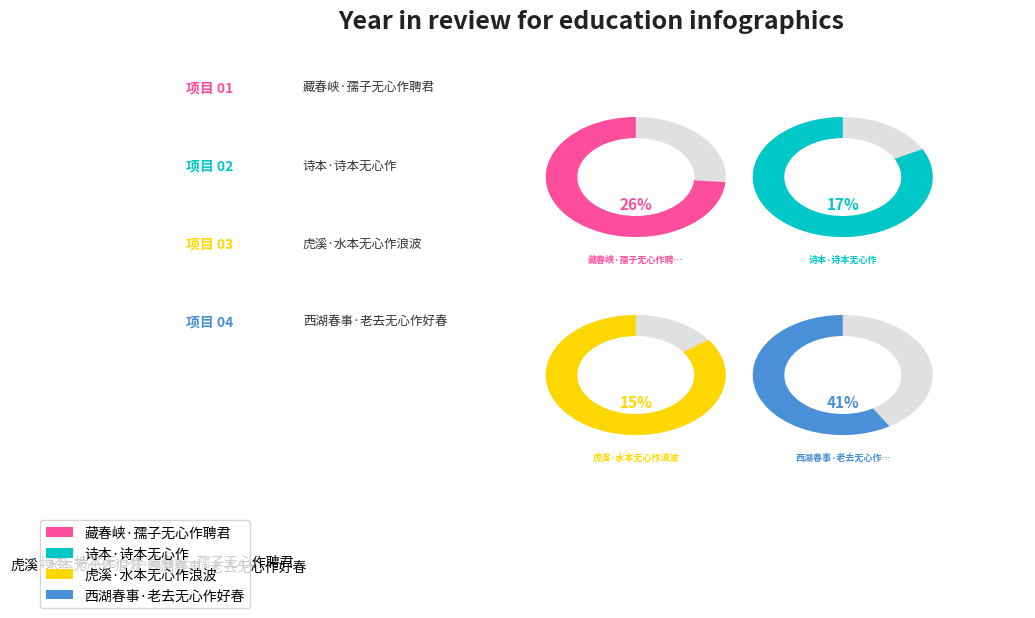

Which category has the smallest portion of the pie?

虎溪·水本无心作浪波